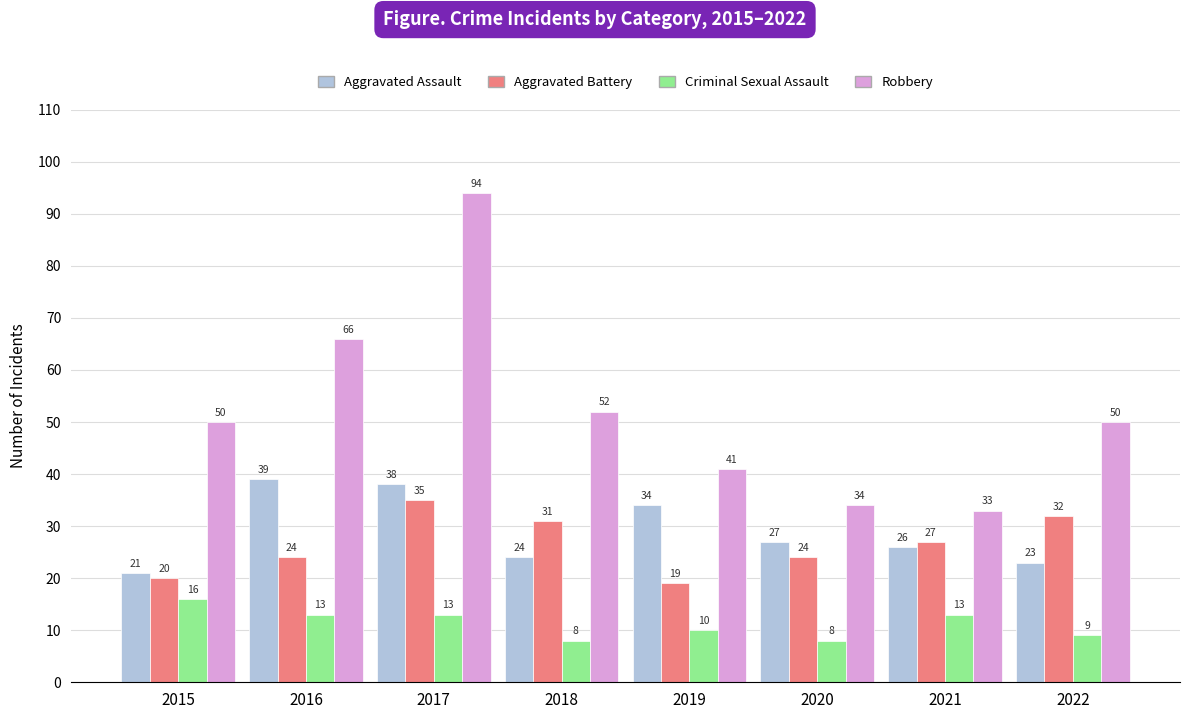

List the series in order of their peak value, lowest first.

Criminal Sexual Assault, Aggravated Battery, Aggravated Assault, Robbery